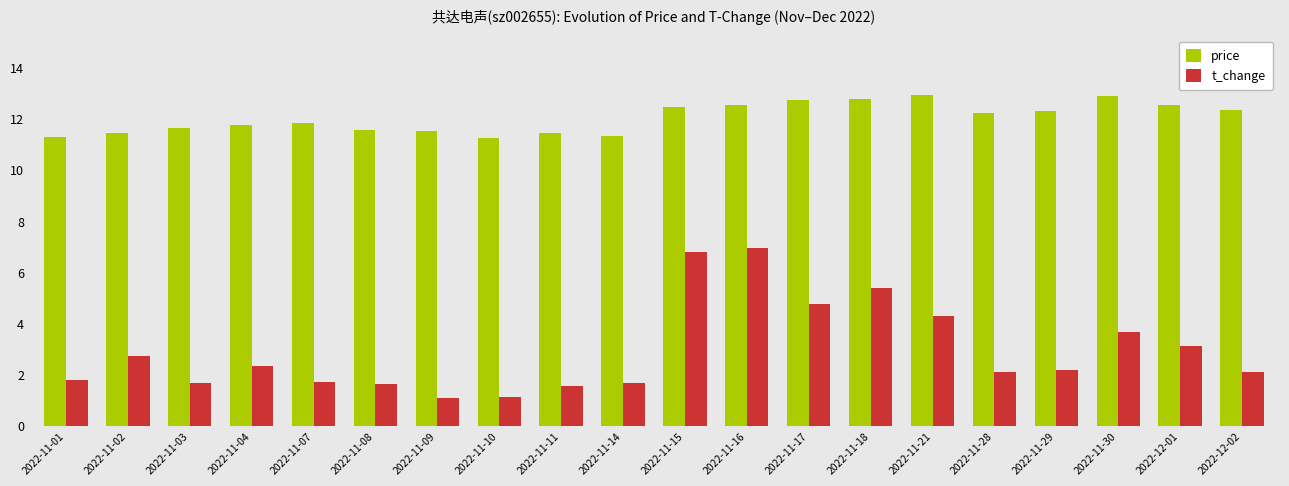

What is the sum of the price values at 2022-11-02 and 2022-11-14?

22.8